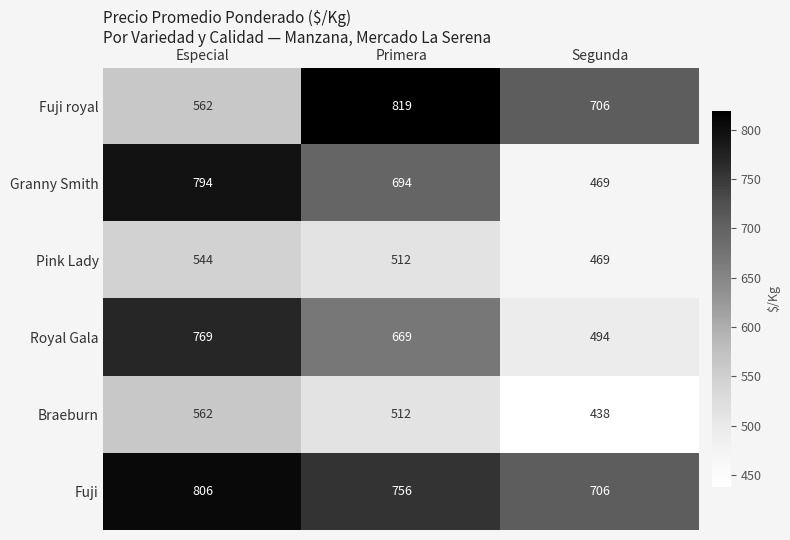

The value of Fuji royal at Especial is 336. True or false?

False